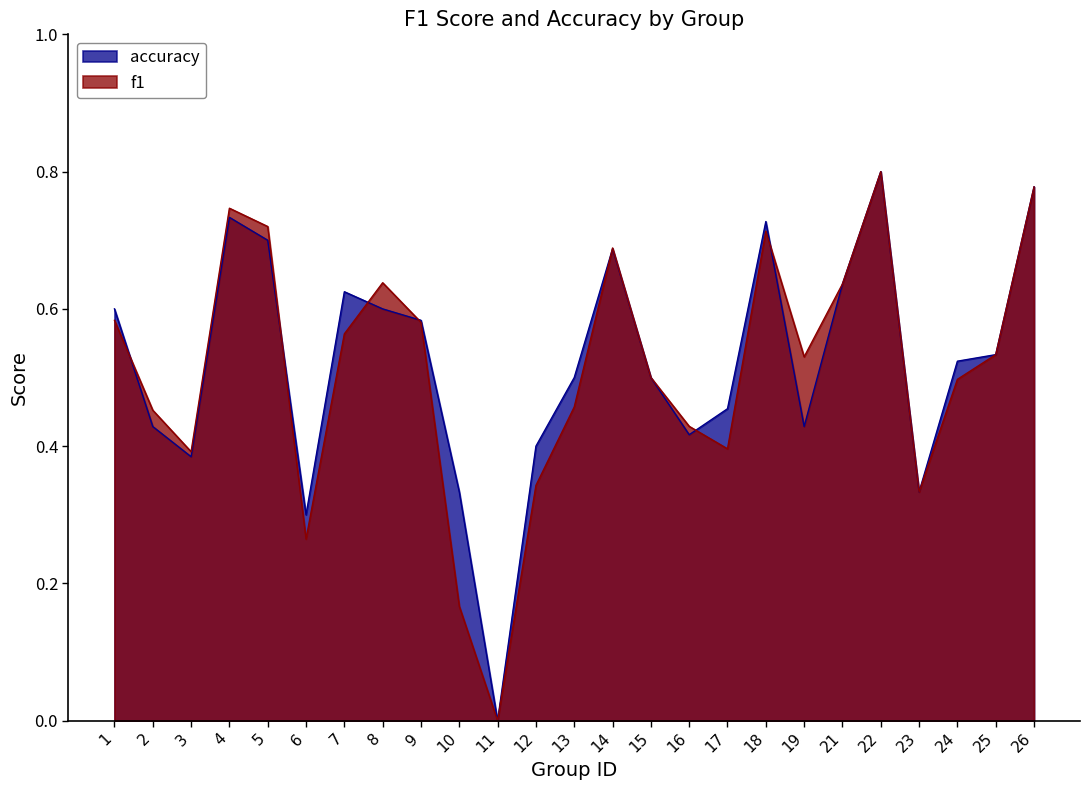

Is it true that accuracy equals 0.1 at 16?

False